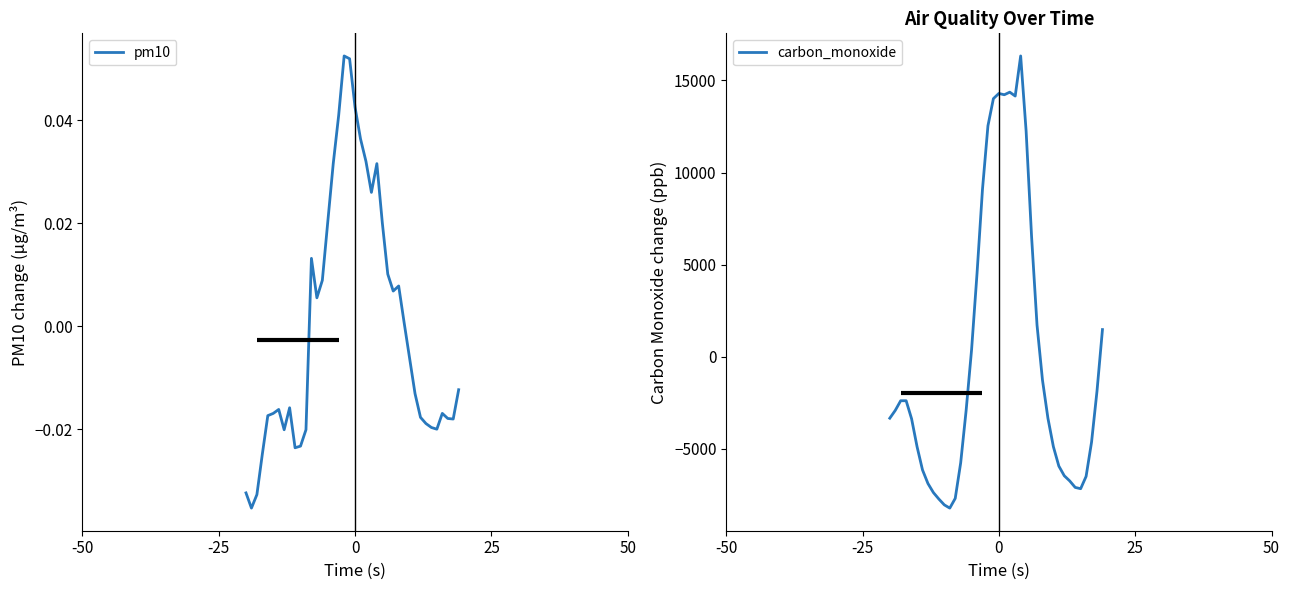

List the series in order of their peak value, highest first.

carbon_monoxide, pm10